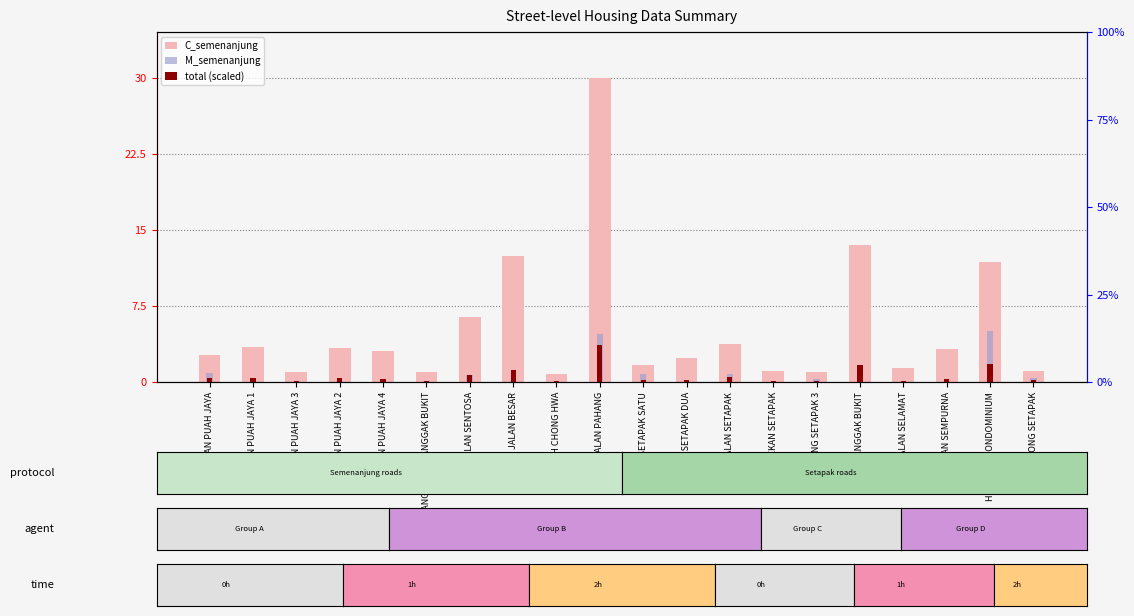

What position from the right is PEKAN SETAPAK?

7